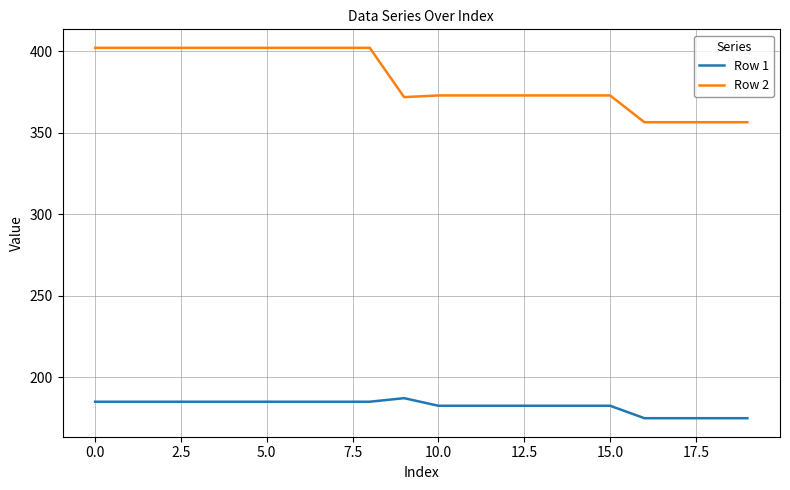

What is the maximum value shown in the chart?

402.2